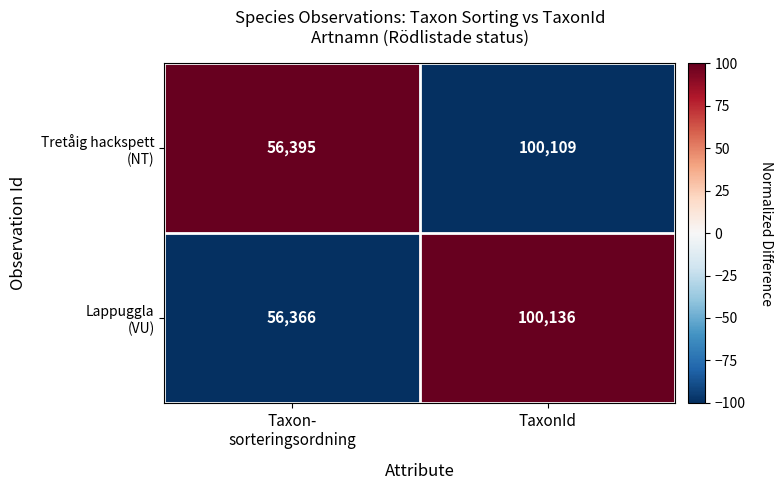

What is the maximum value shown in the chart?

100136